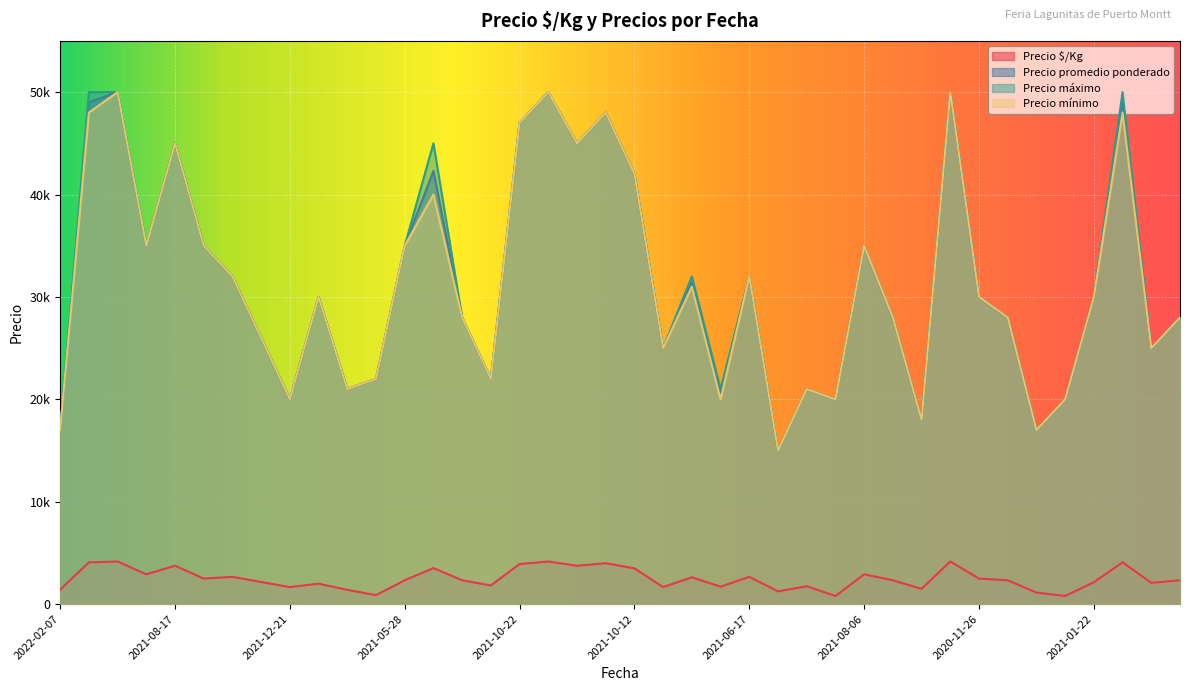

Where is the first local maximum for Precio máximo?

2021-08-17